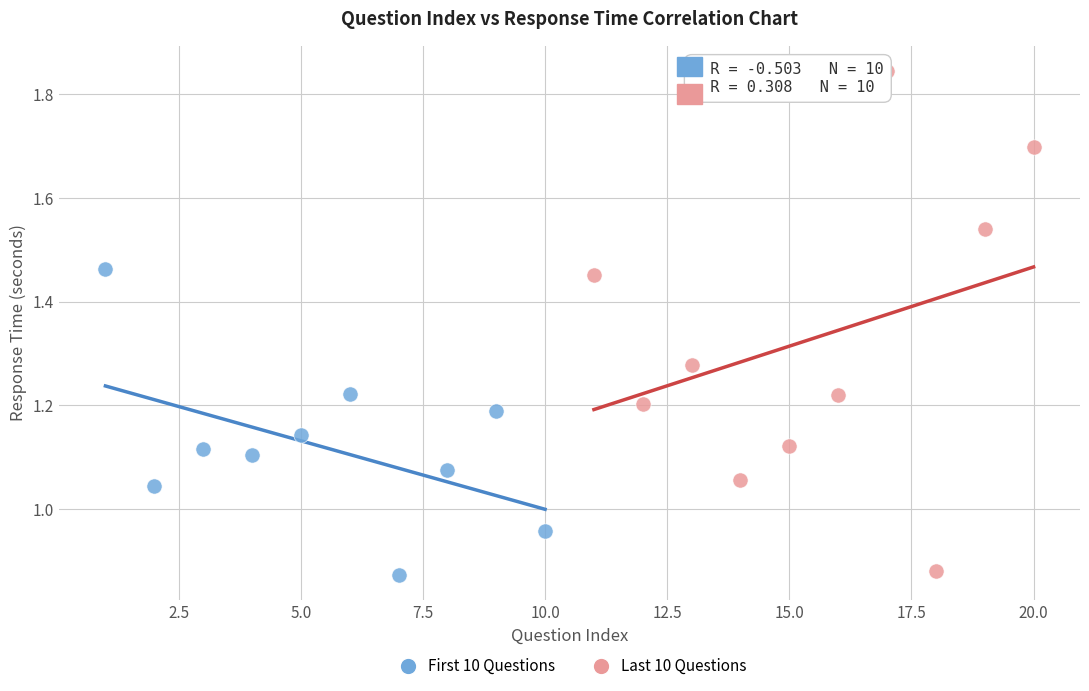

Which series reaches the maximum Y coordinate?

Last 10 Questions